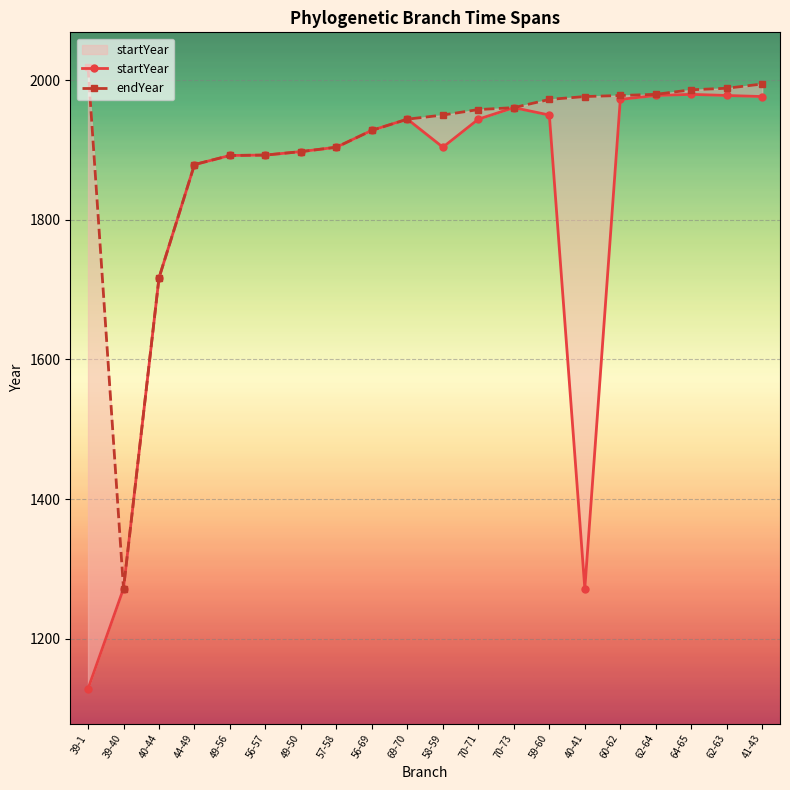

True or false: startYear and endYear intersect in this chart.

False